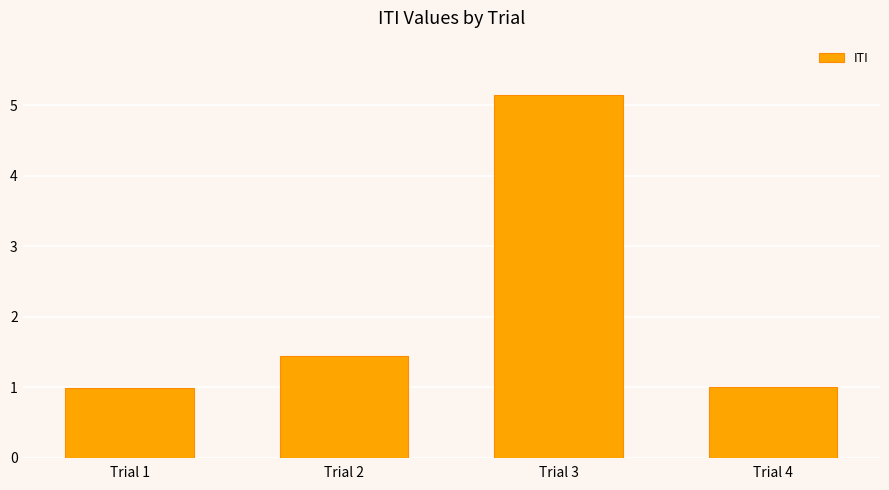

Which label corresponds to the largest value in the chart?

Trial 3